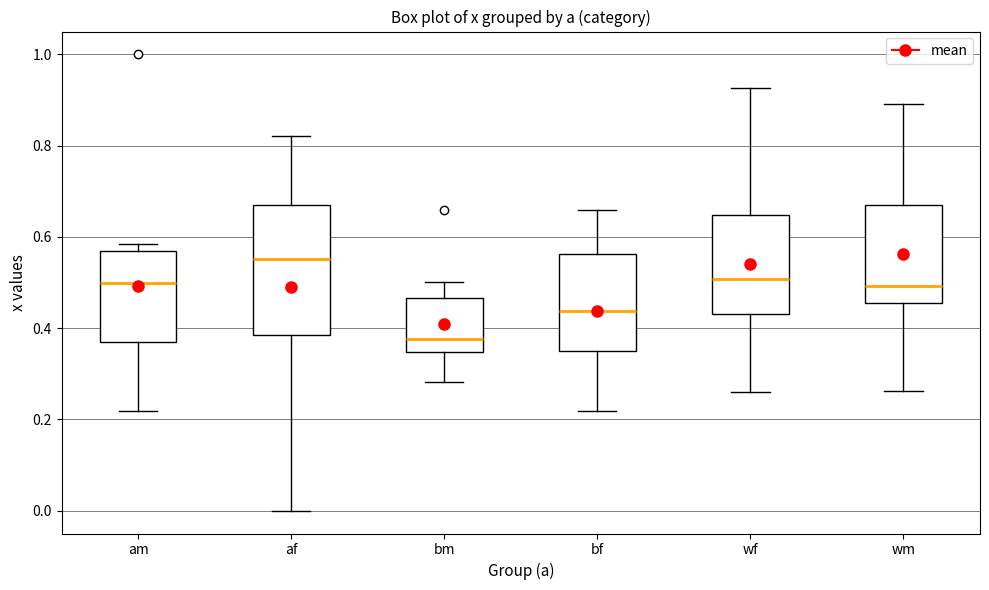

Where does the lower whisker of the box for am end on the y-axis? The values are not printed on the chart, so give them approximately, as read against the axis.

0.22